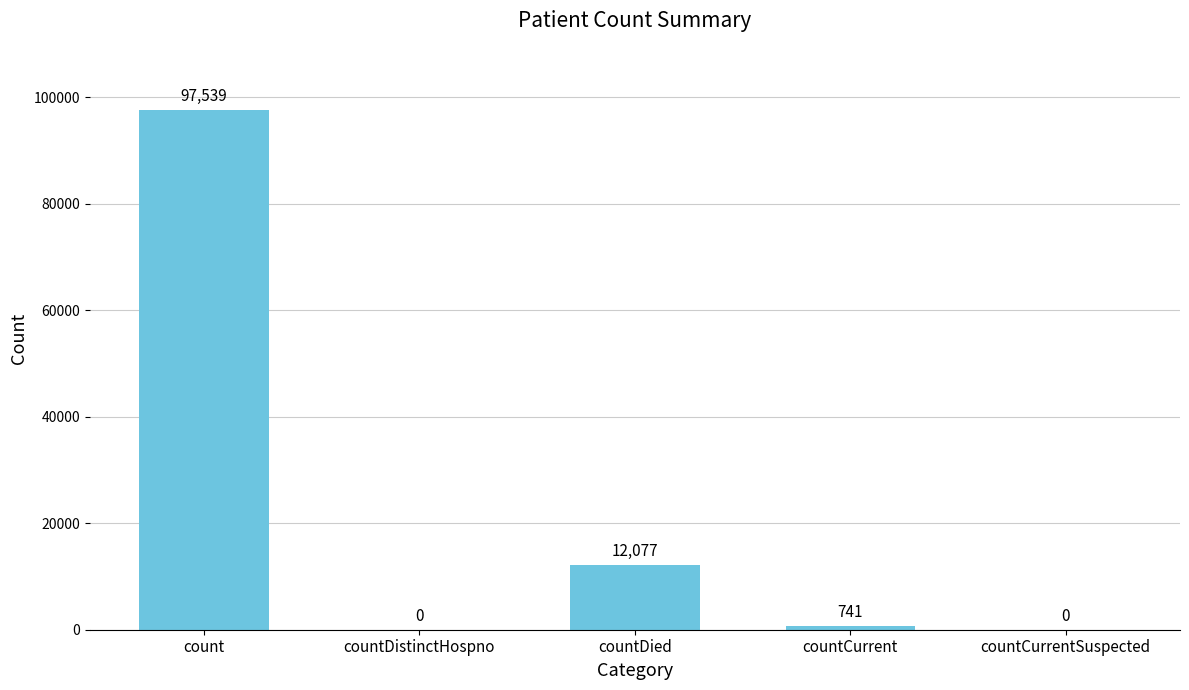

Which label corresponds to the largest value in the chart?

count